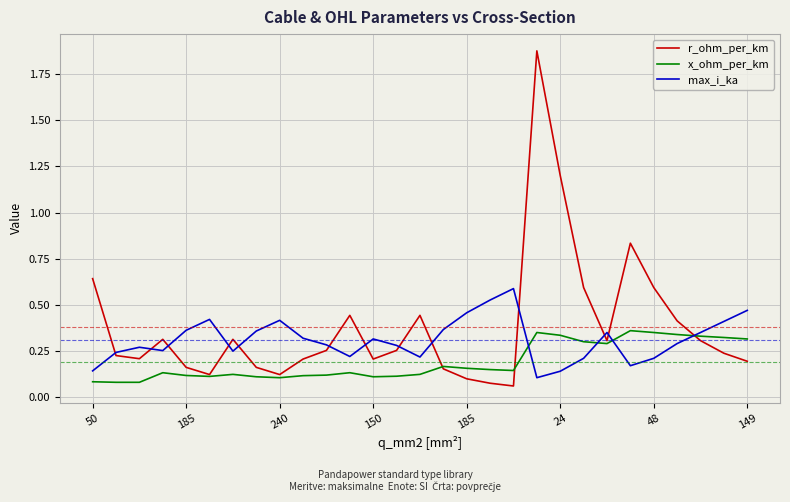

Which series has the largest range (max minus min)?

r_ohm_per_km